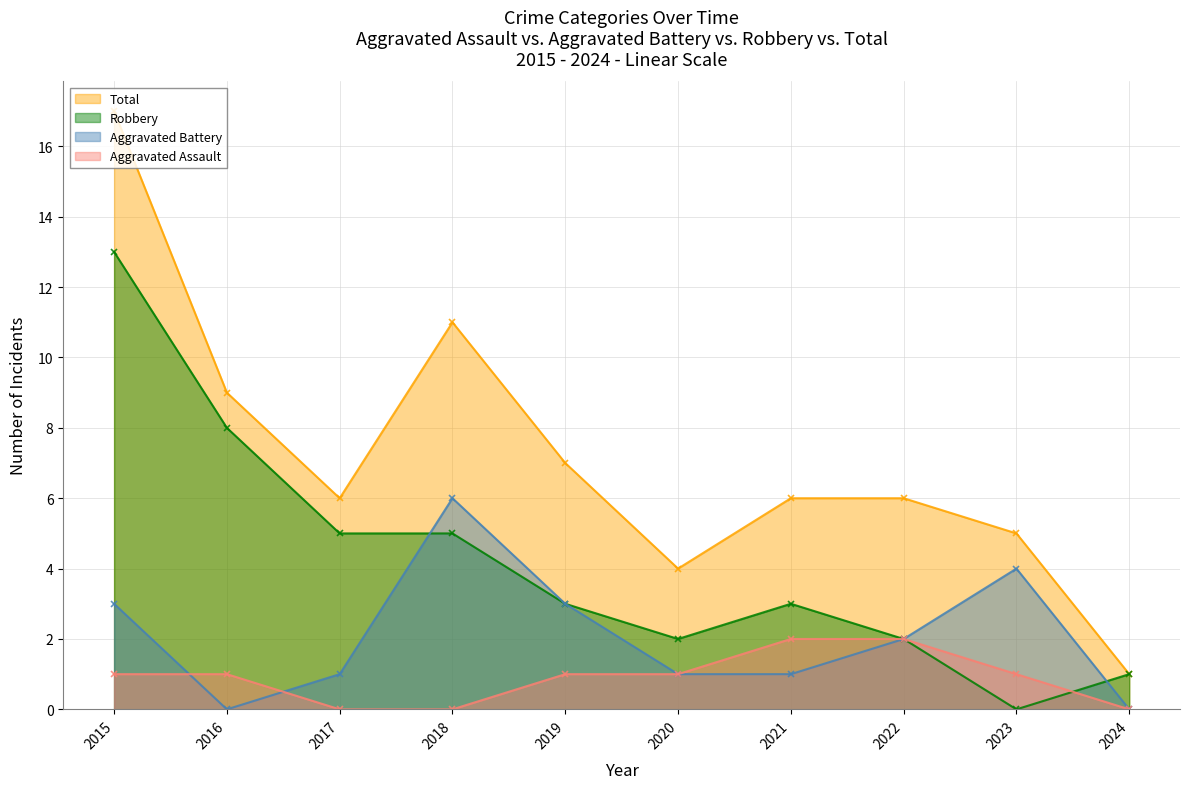

What is the value of the Total point at the 4th from the left?

11